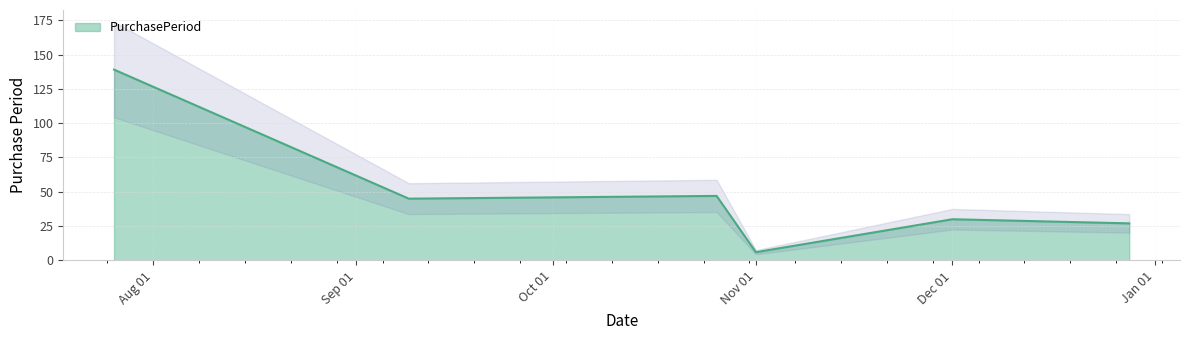

What is the minimum value shown in the chart?

6